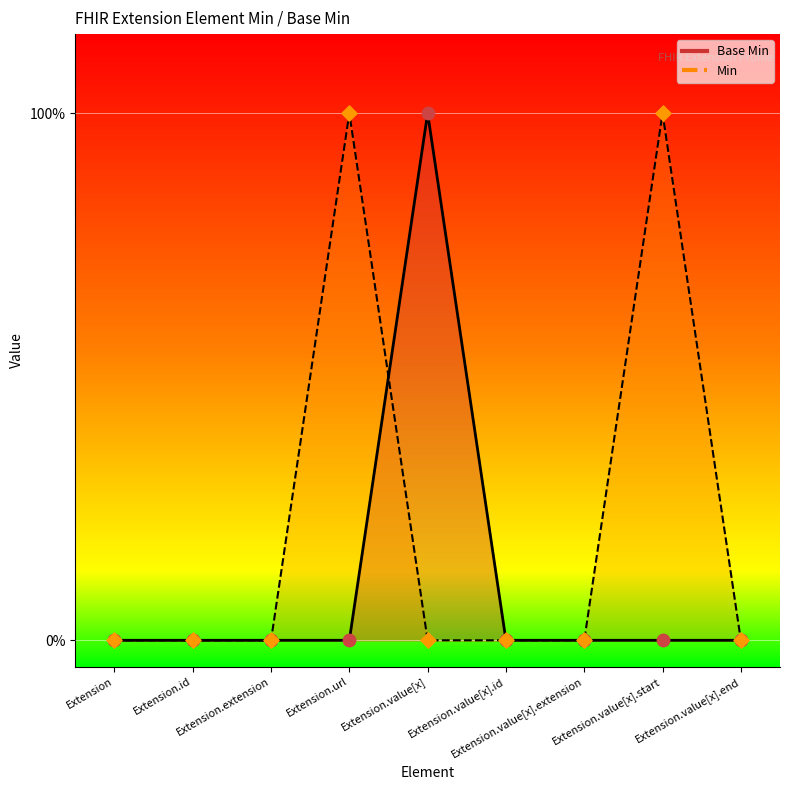

Which series has the largest Y range (max minus min)?

Base Min dots